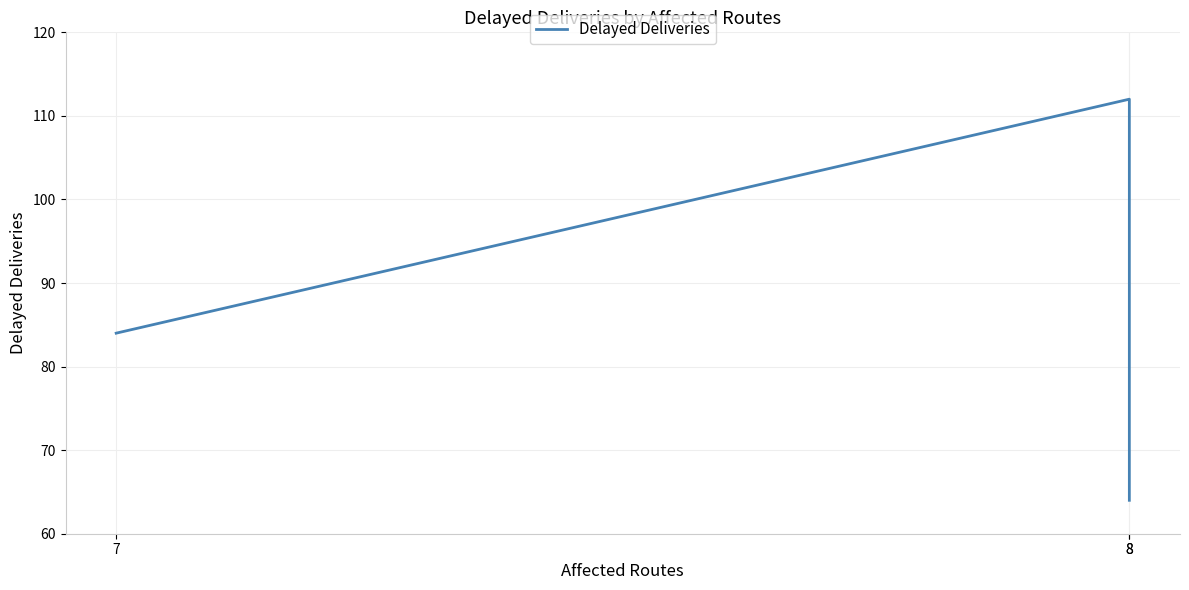

List the labels in order of value, largest first.

8, 7, 8